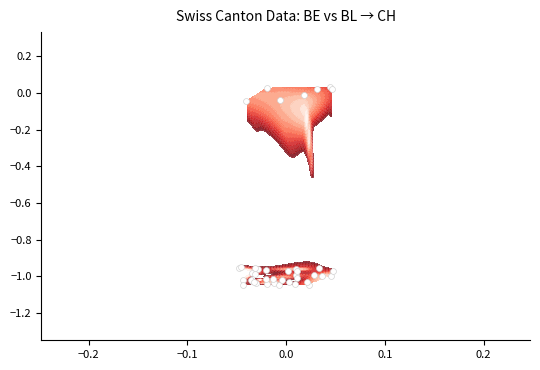

Count the number of values greater than 0.

4